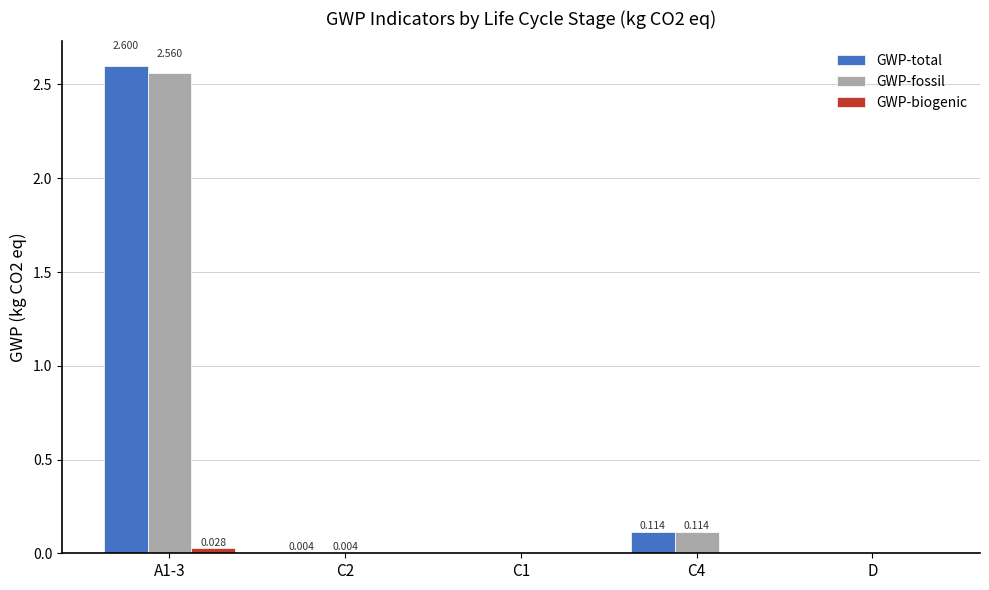

Between A1-3 and D, which series saw the biggest shift?

GWP-total